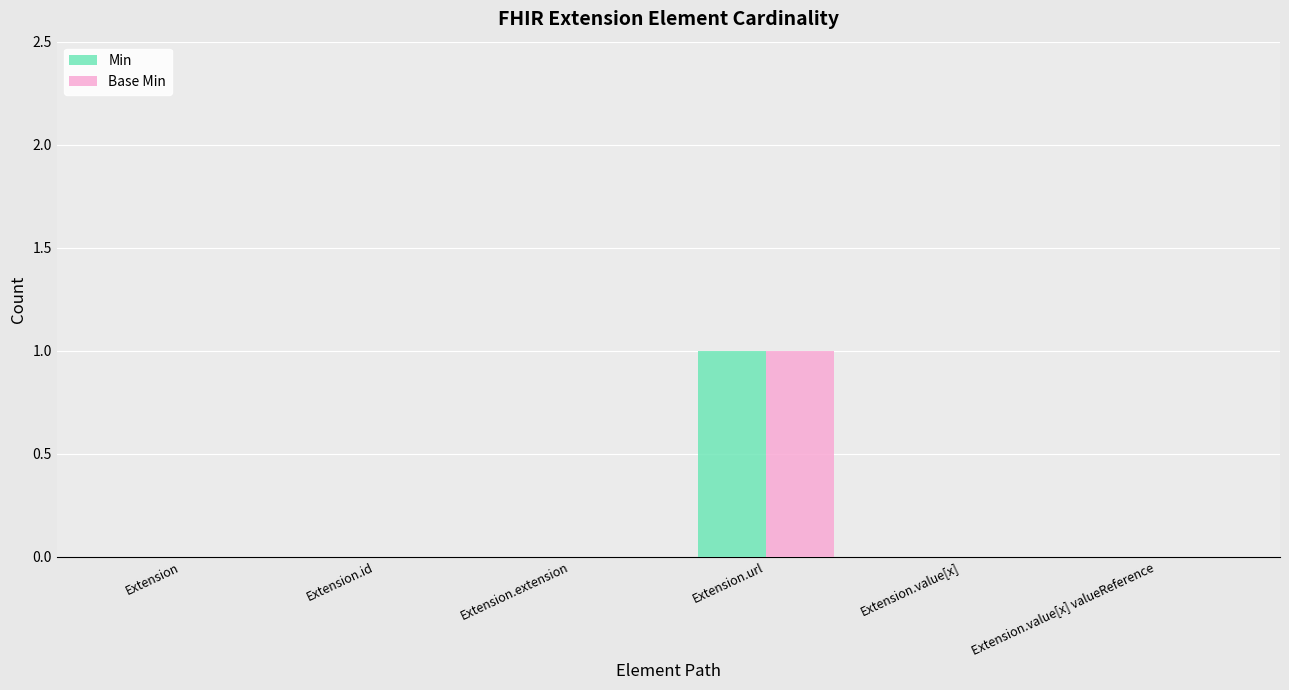

Which label corresponds to the largest value in the chart?

Extension.url